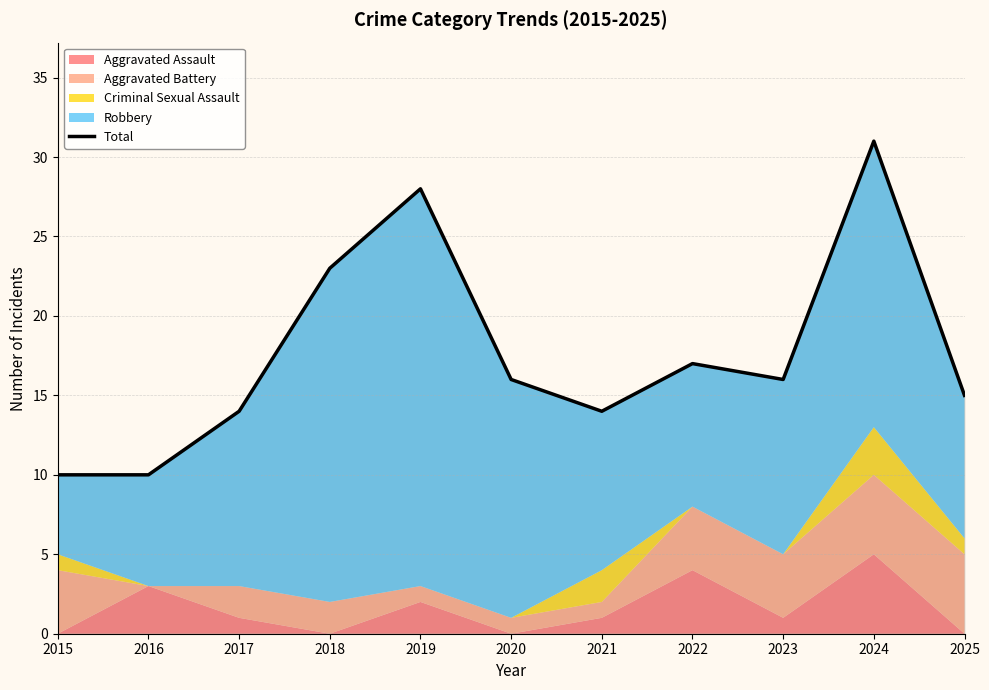

What is the value of the 6th point from the left?

16